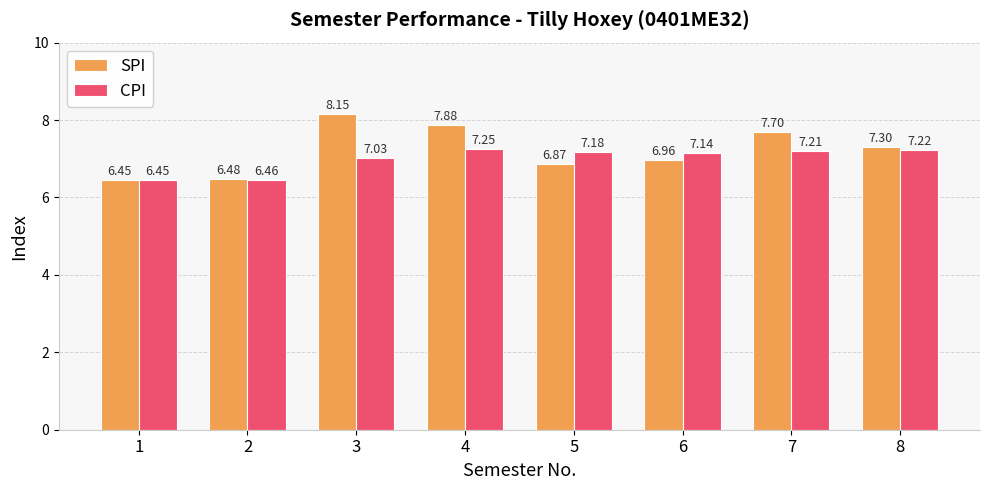

How many groups of bars are there?

8